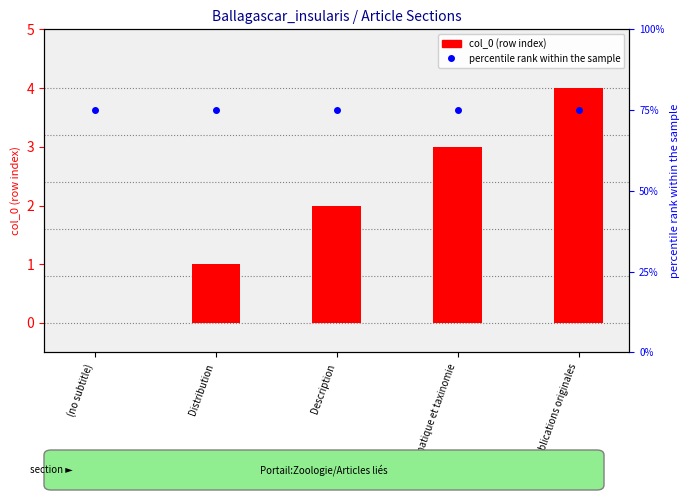

Reading left to right, extract all data points from this chart.

col_0 (row index): 0	1	2	3	4
percentile rank within the sample: 75	75	75	75	75